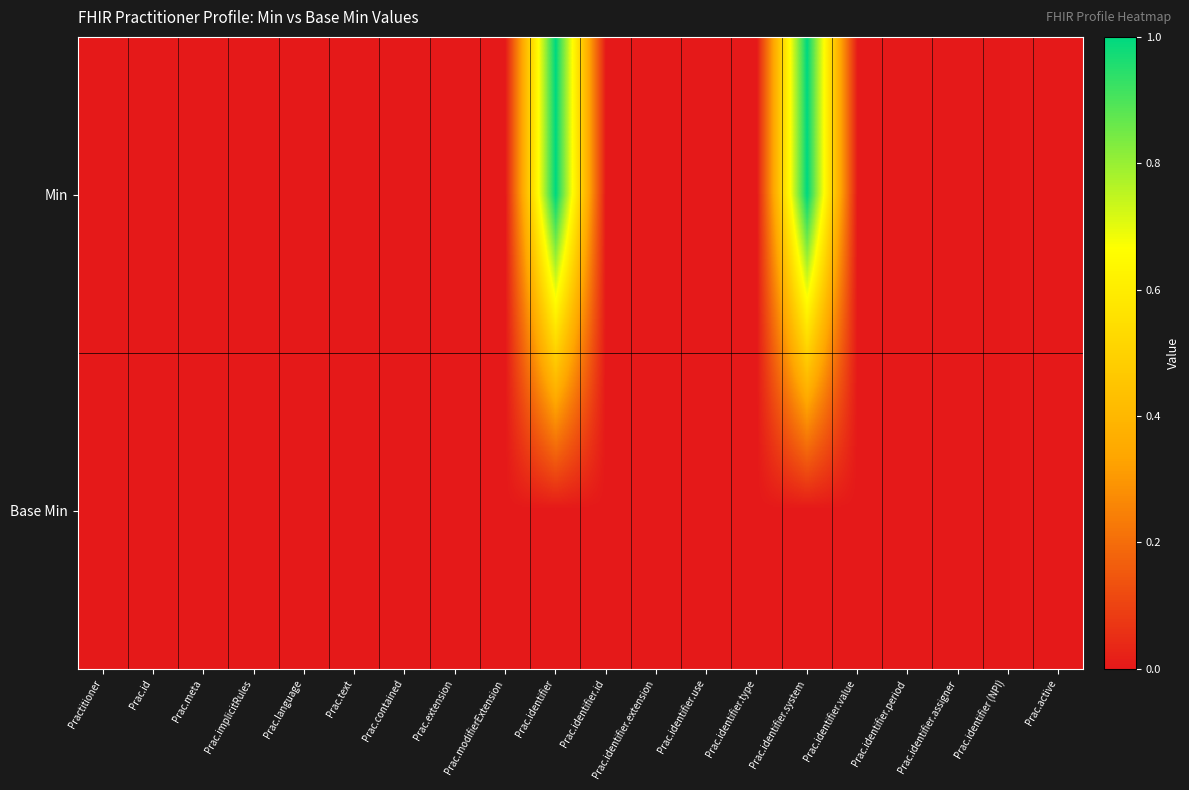

Reading left to right, transcribe all the data shown in this chart.

Min: Practitioner=0	Prac.id=0	Prac.meta=0	Prac.implicitRules=0	Prac.language=0	Prac.text=0	Prac.contained=0	Prac.extension=0	Prac.modifierExtension=0	Prac.identifier=1	Prac.identifier.id=0	Prac.identifier.extension=0	Prac.identifier.use=0	Prac.identifier.type=0	Prac.identifier.system=1	Prac.identifier.value=0	Prac.identifier.period=0	Prac.identifier.assigner=0	Prac.identifier (NPI)=0	Prac.active=0
Base Min: Practitioner=0	Prac.id=0	Prac.meta=0	Prac.implicitRules=0	Prac.language=0	Prac.text=0	Prac.contained=0	Prac.extension=0	Prac.modifierExtension=0	Prac.identifier=0	Prac.identifier.id=0	Prac.identifier.extension=0	Prac.identifier.use=0	Prac.identifier.type=0	Prac.identifier.system=0	Prac.identifier.value=0	Prac.identifier.period=0	Prac.identifier.assigner=0	Prac.identifier (NPI)=0	Prac.active=0